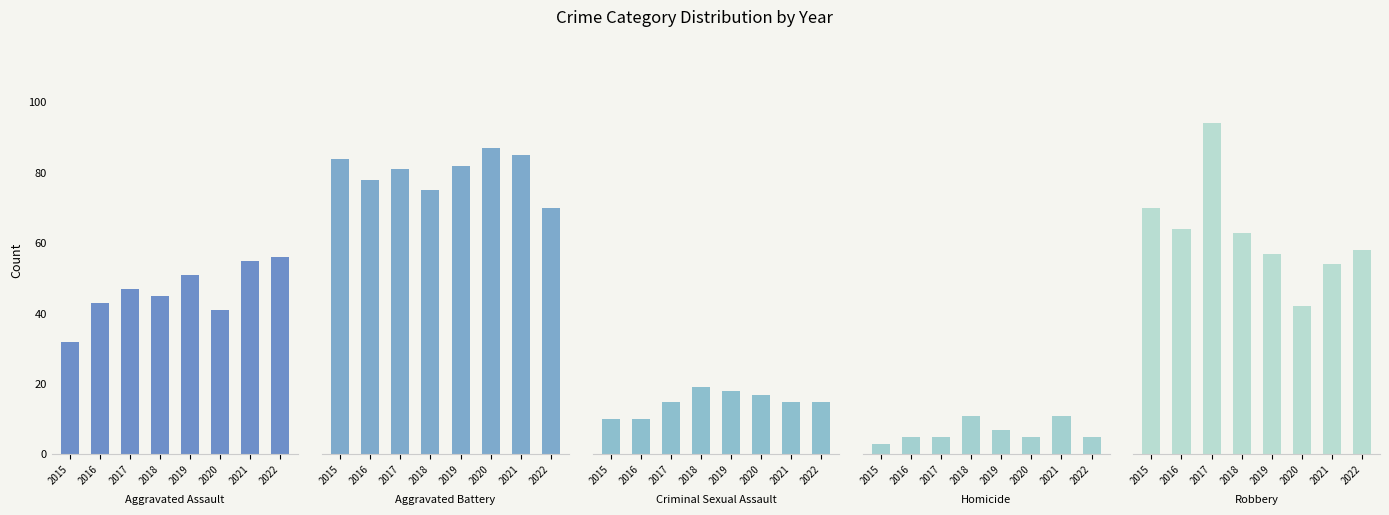

Does the chart contain stacked bars?

No